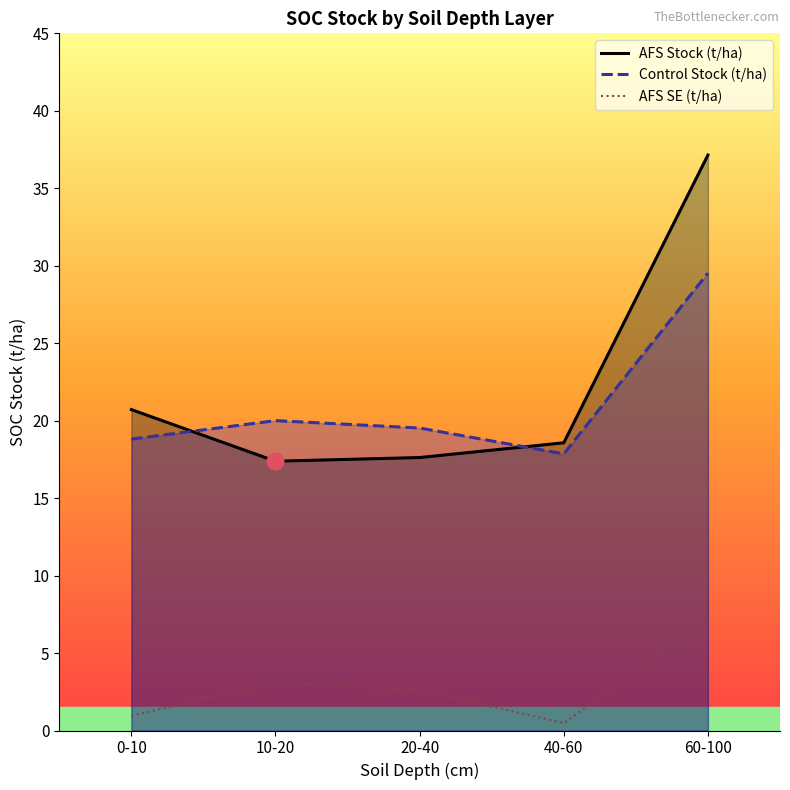

At which label does AFS Stock (t/ha) first exceed 18?

0-10